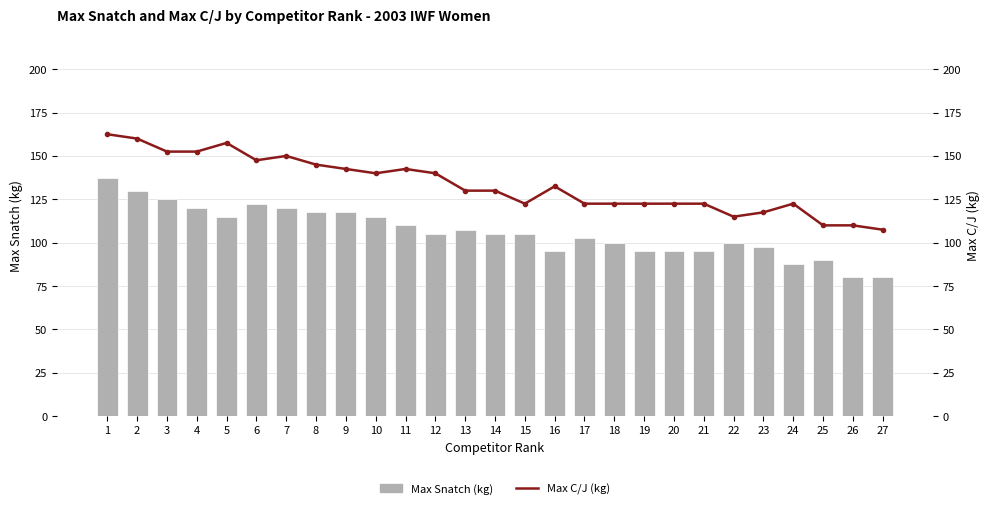

What is the sum of the Max C/J (kg) values at 15 and 22?

237.5